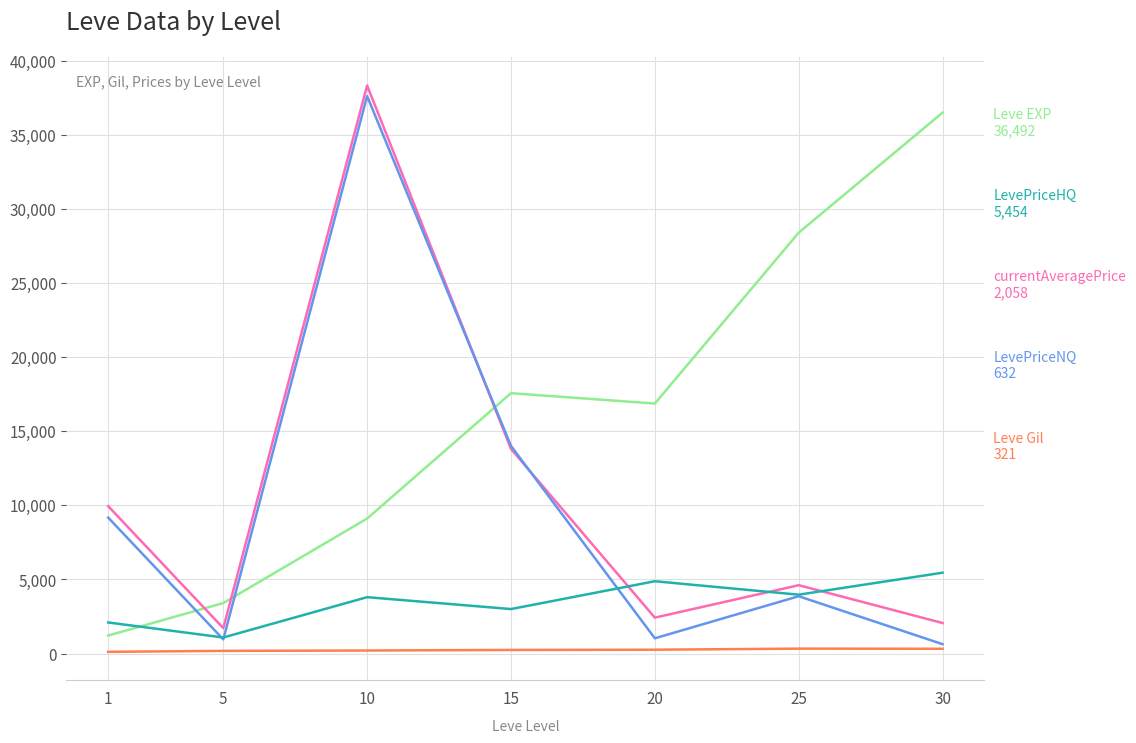

What is the greatest value displayed?

38323.8